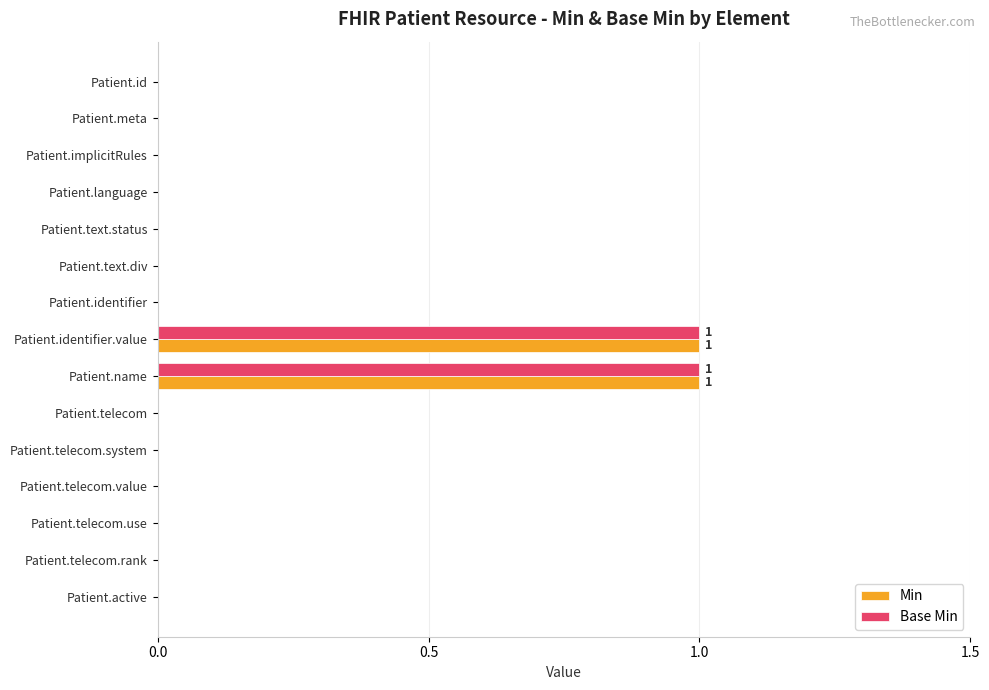

The value of Base Min at Patient.active is 0. True or false?

True